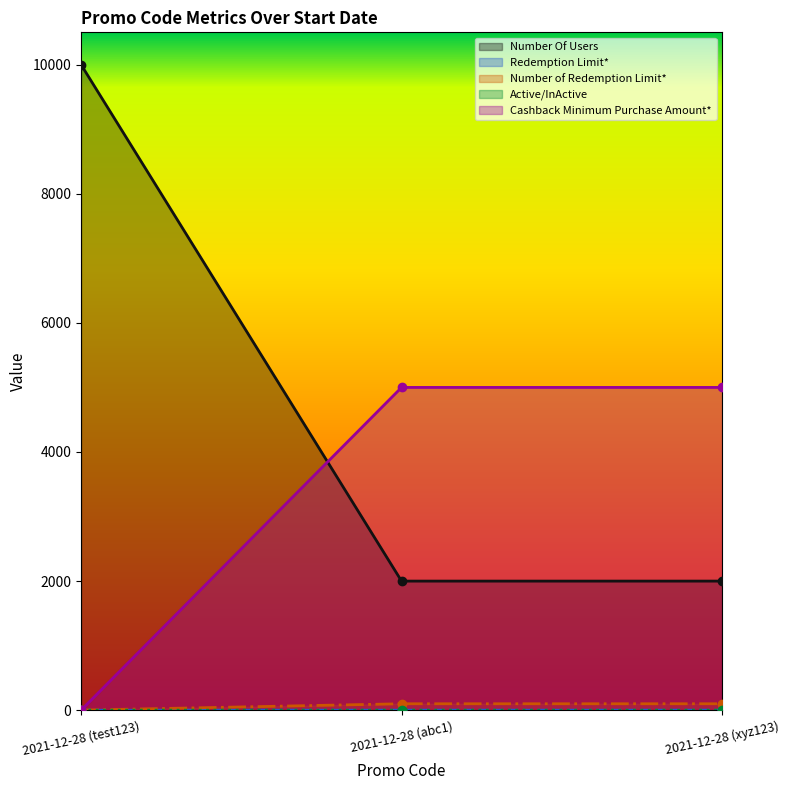

The Number of Redemption Limit* series shows 100 at 2021-12-28 (xyz123). True or false?

True